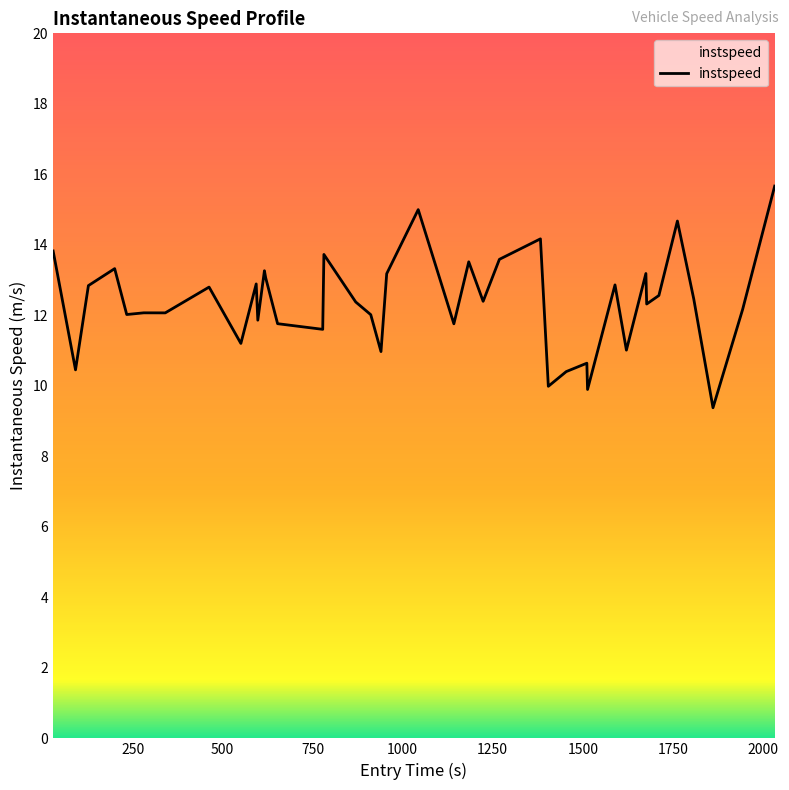

What is the greatest value displayed?

15.7